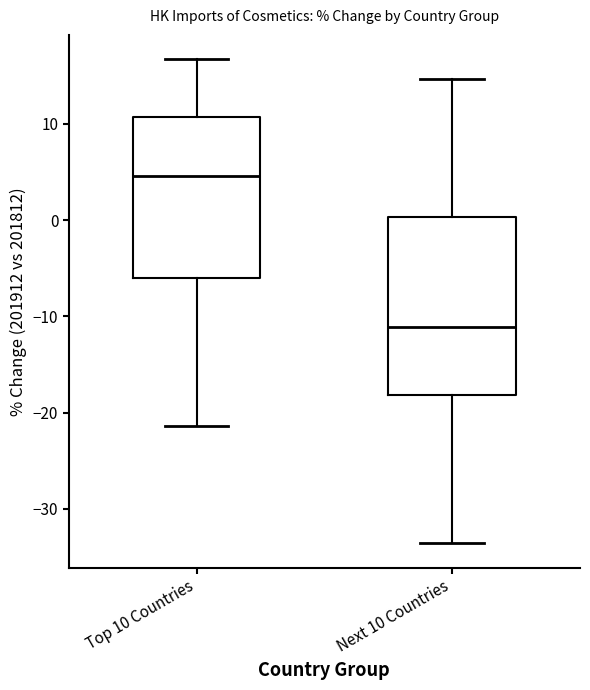

Which box is the tallest, from its lower edge to its upper edge?

Next 10 Countries